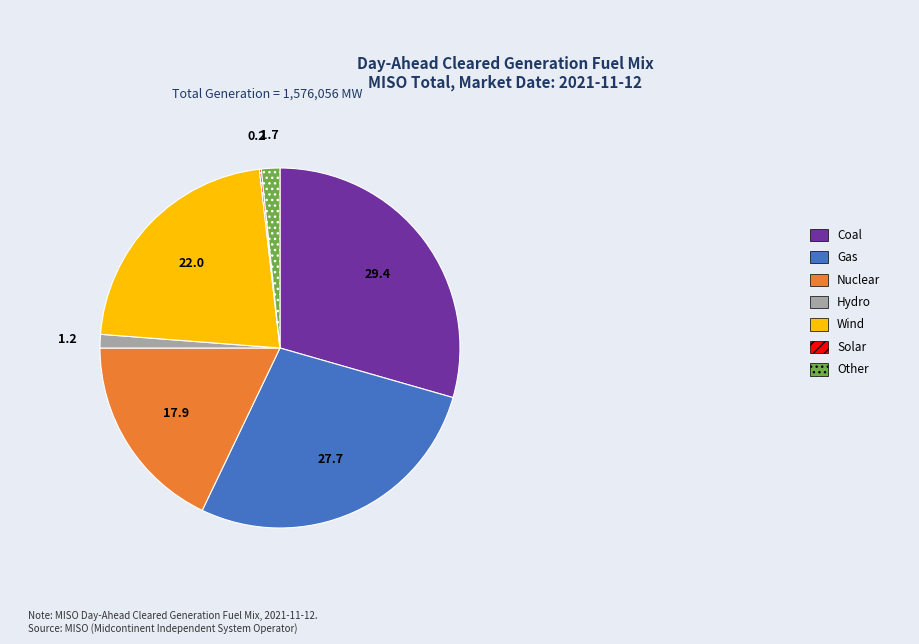

Which slice is the largest?

Coal